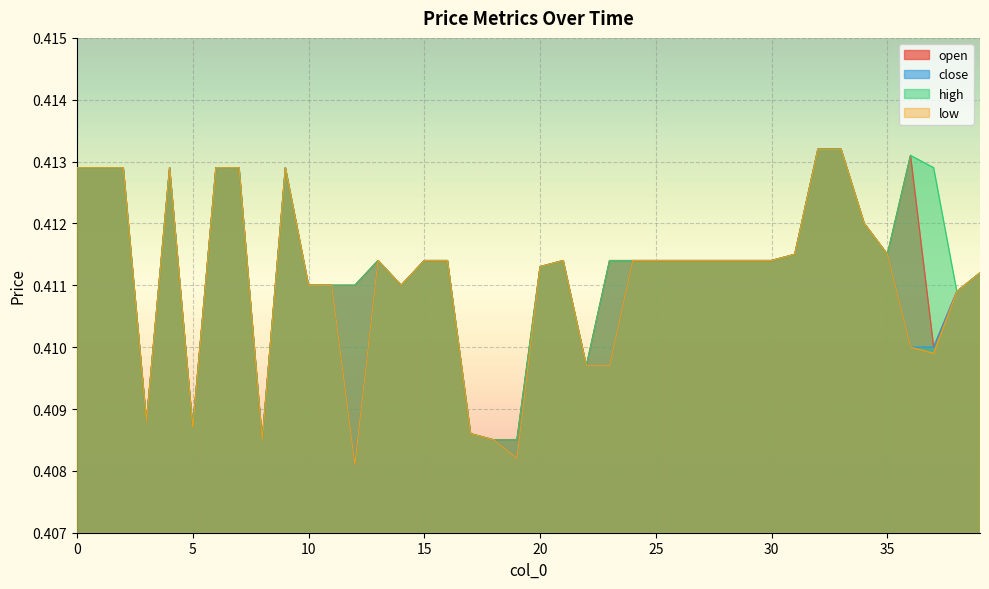

At which category does the chart reach its peak across all series?

32